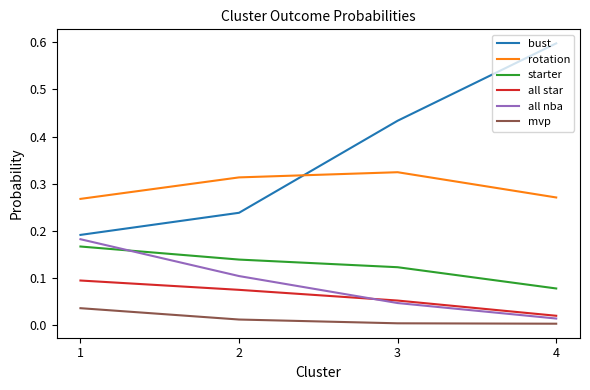

Is the value of starter at 2 greater than the value of rotation at 4?

No